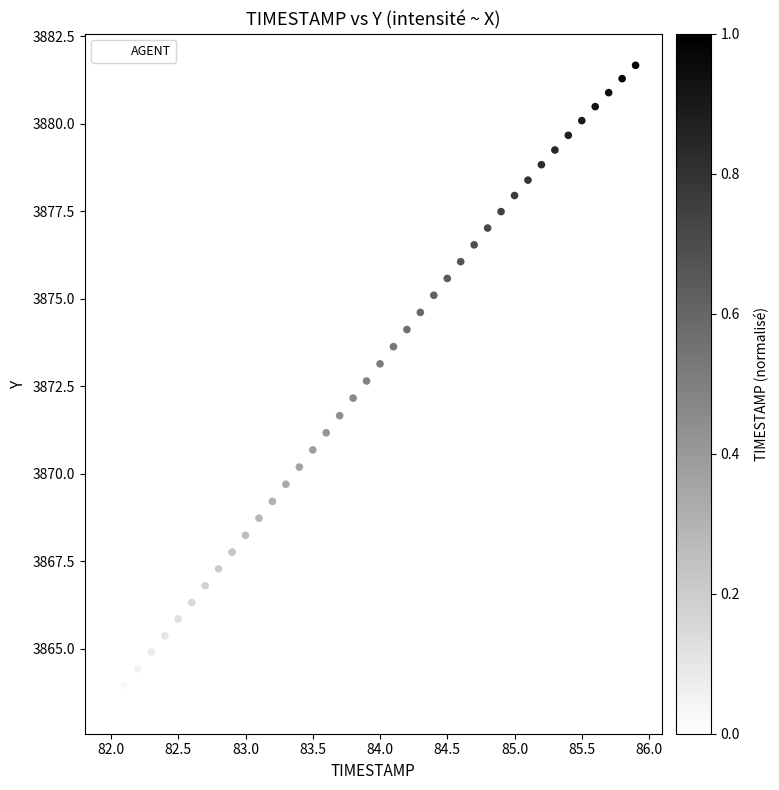

What is the range of X values (max minus min)?

3.9